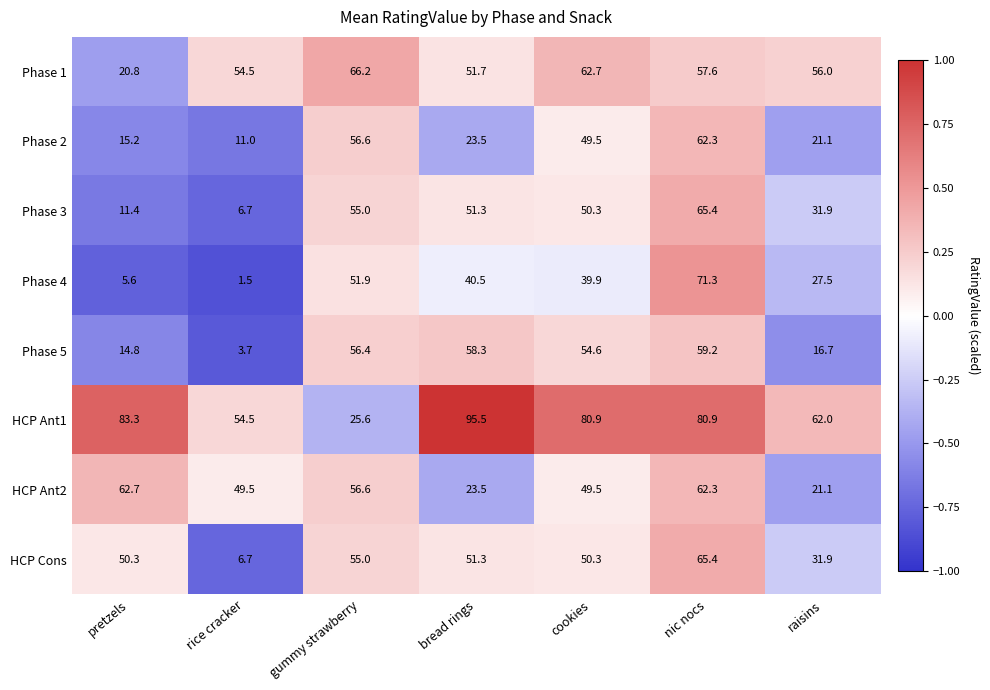

How many data points in HCP Ant2 are less than 49?

2